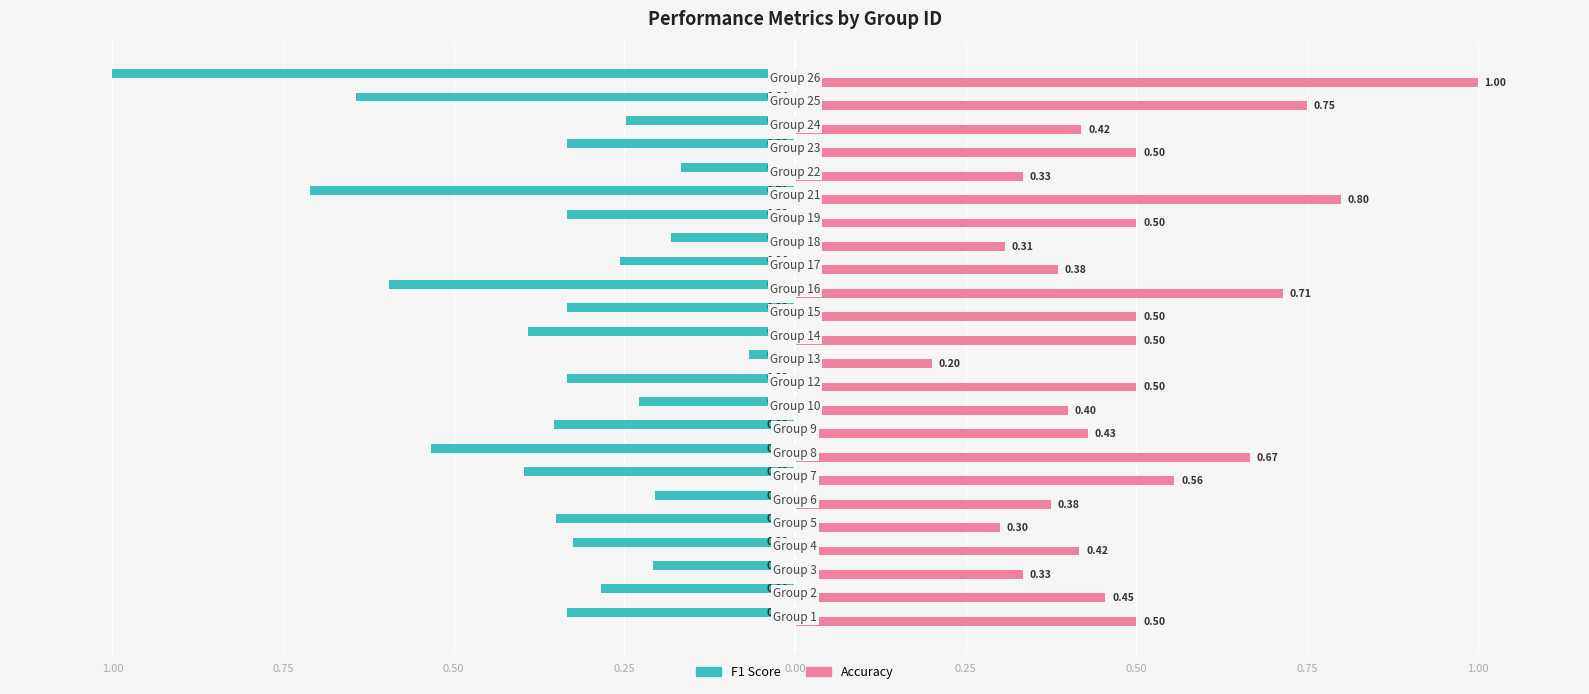

The accuracy series shows 0.3 at 0.50. True or false?

True